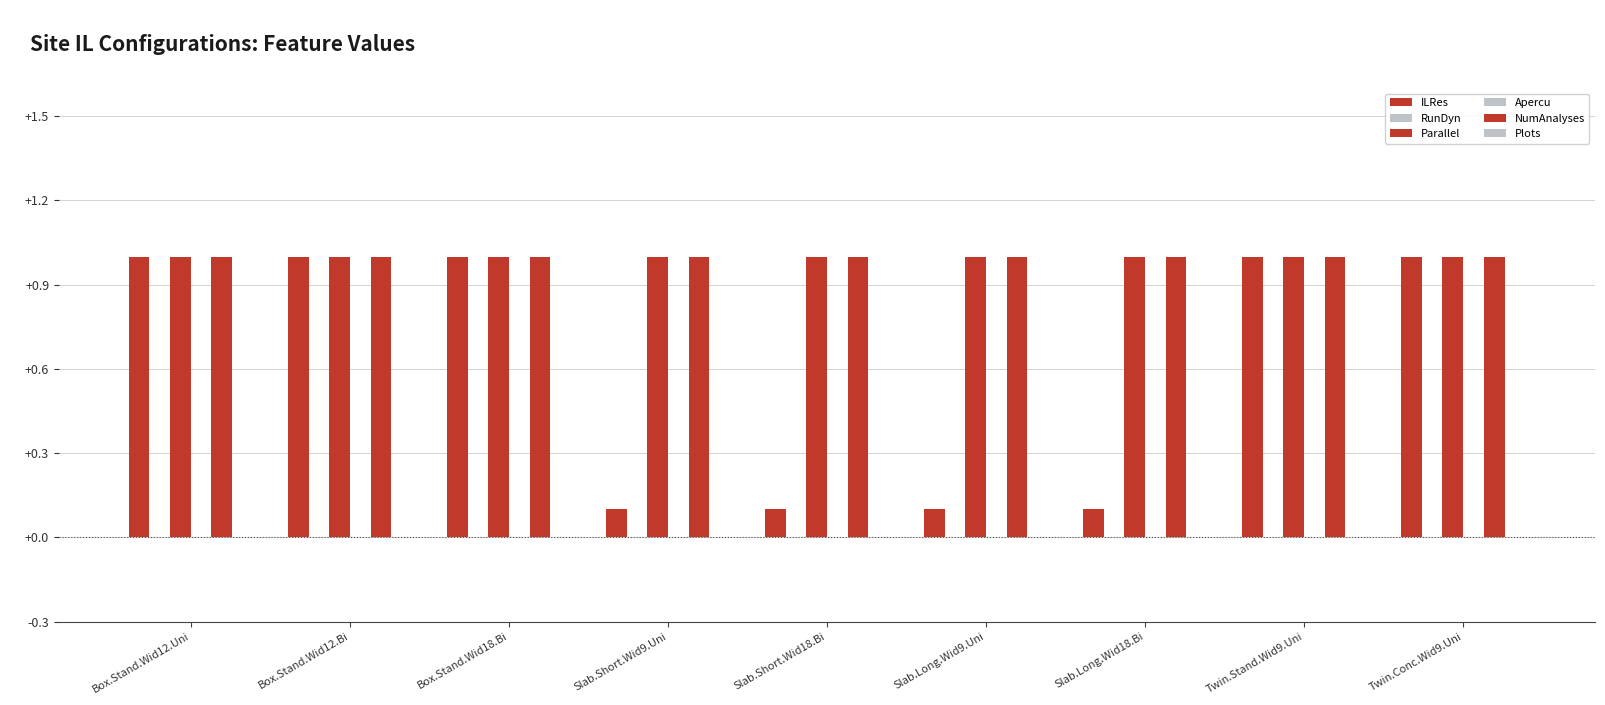

What are all the series names shown in the legend?

ILRes, RunDyn, Parallel, Apercu, NumAnalyses, Plots